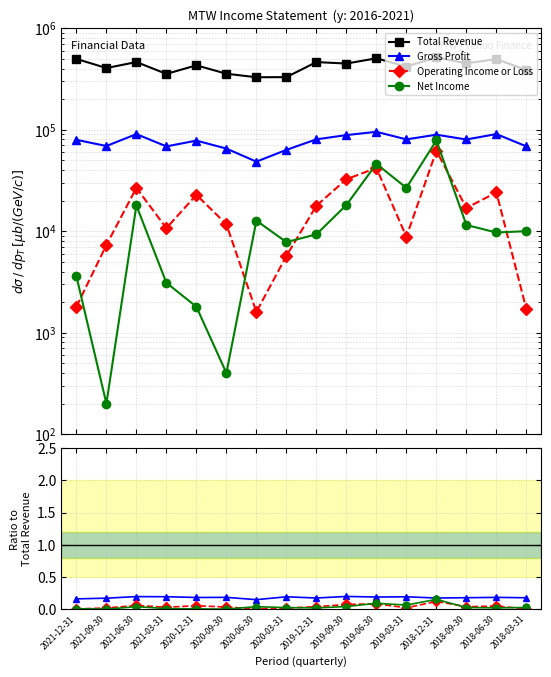

What position from the right is 2021-06-30?

14